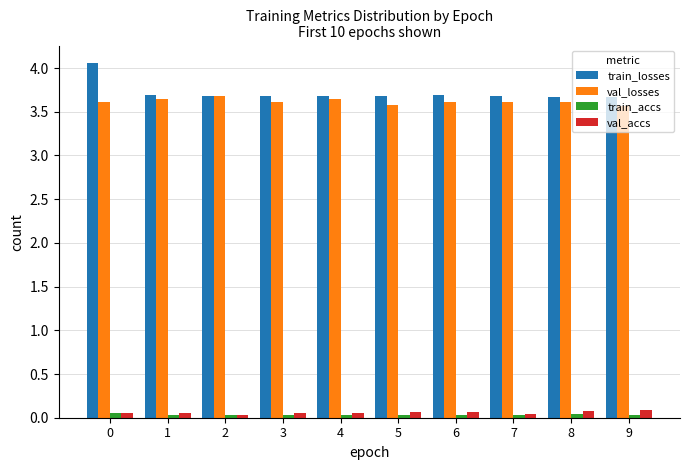

The value of val_accs at 5 is 0.1. True or false?

True